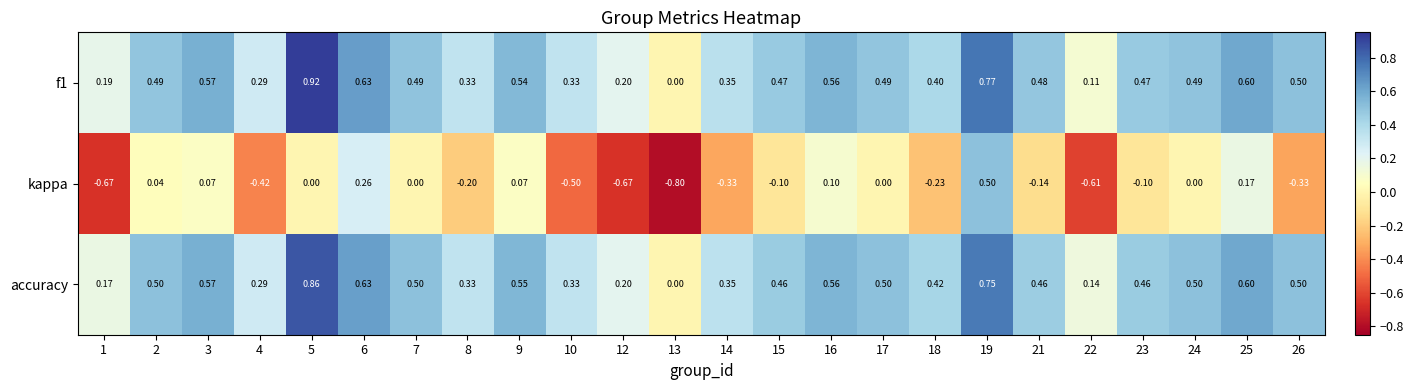

Between 15 and 22, which series saw the biggest shift?

kappa